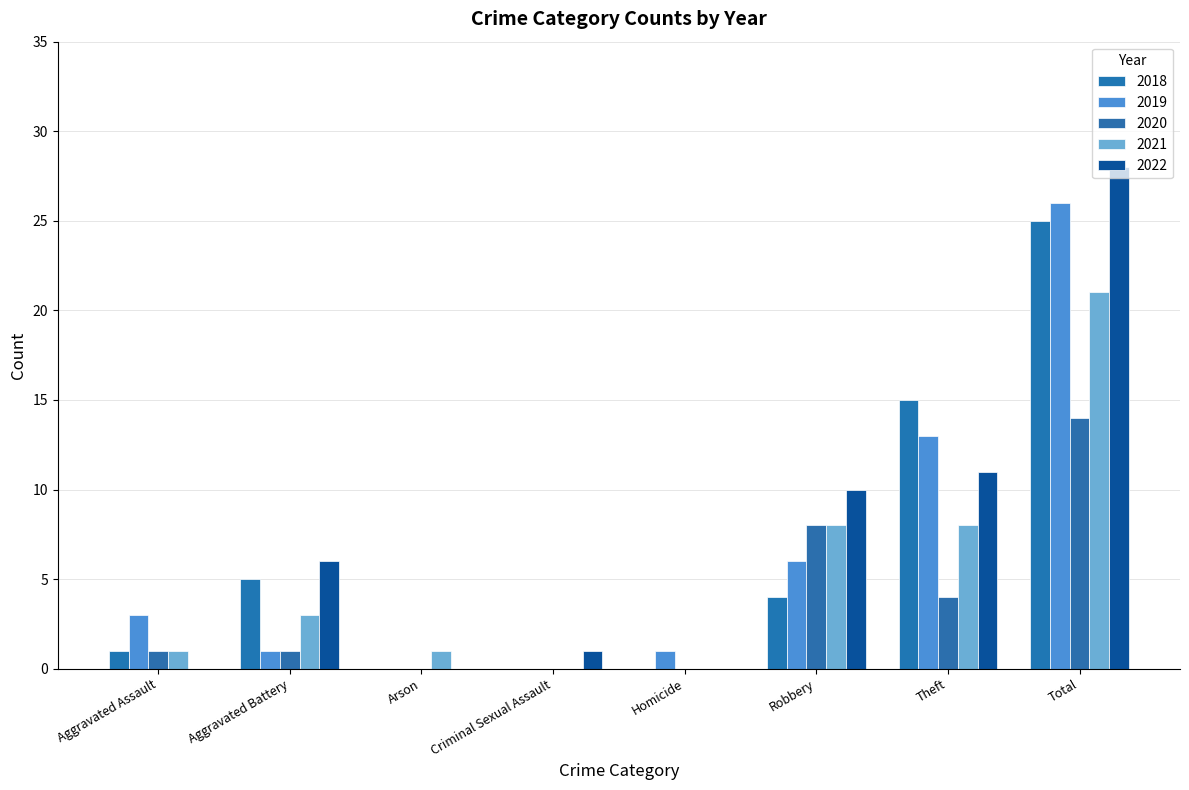

Where is 2020 nearest to the value 7?

Robbery